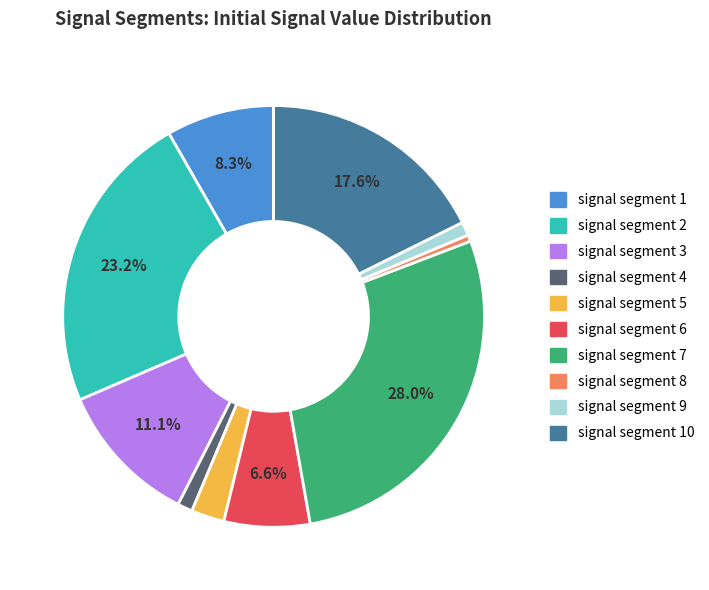

Does any single category account for the majority?

No